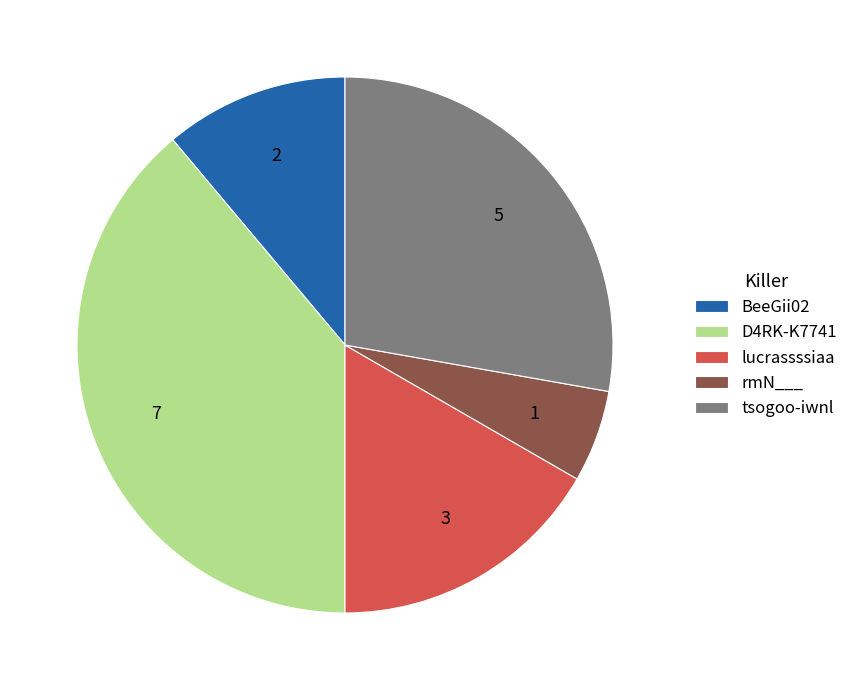

True or false: D4RK-K7741 accounts for 24% of the total.

False